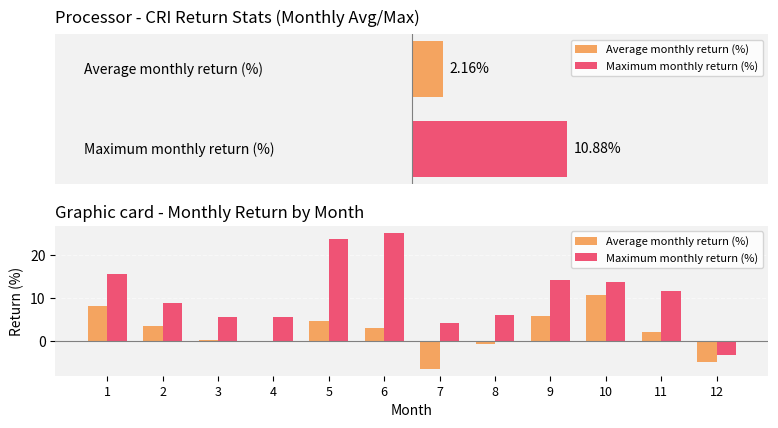

What is the sum of all Maximum monthly return (%) values?

130.5